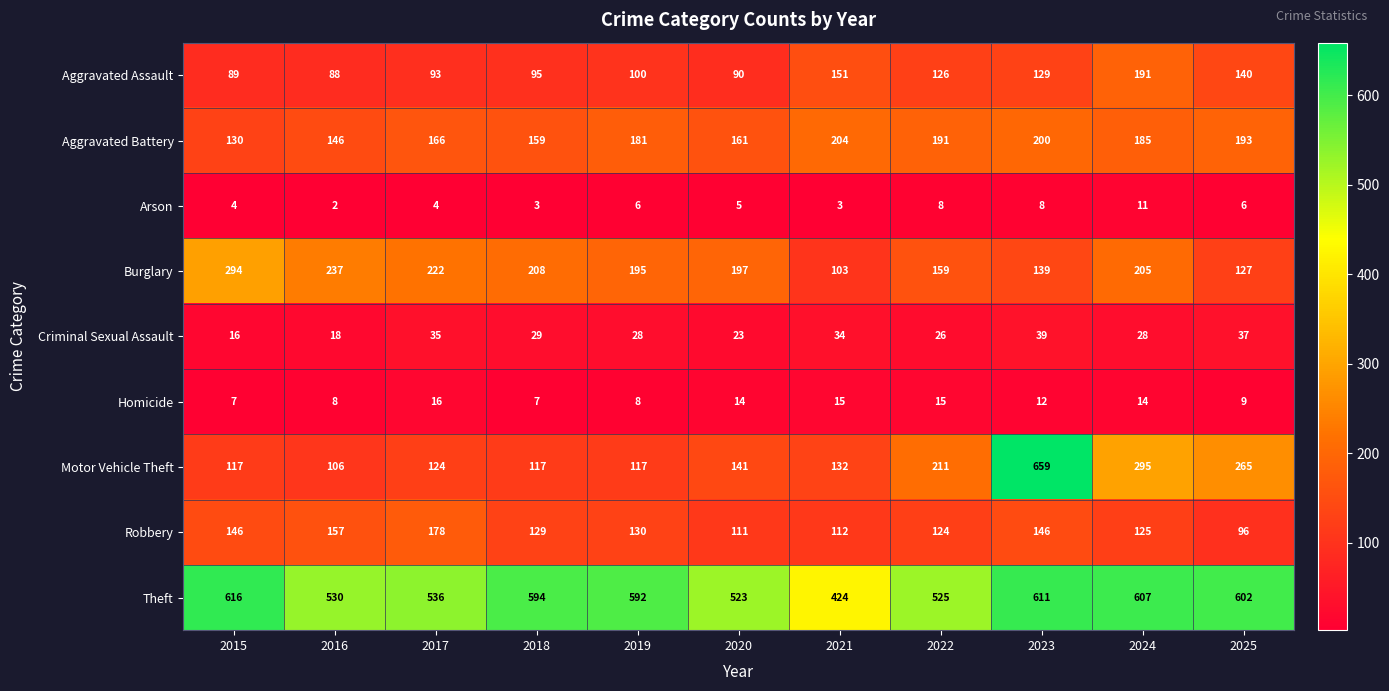

What value does the Criminal Sexual Assault series have at 2017, to the nearest 10?

40